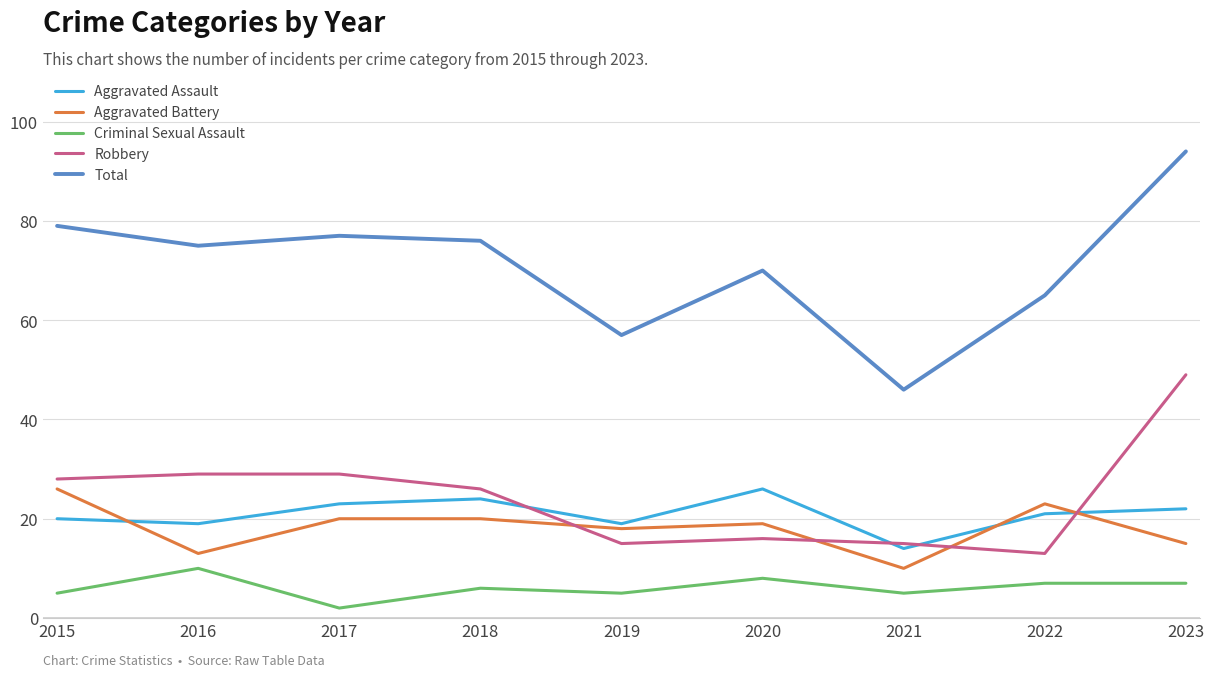

Between 2017 and 2021, which series saw the biggest shift?

Total